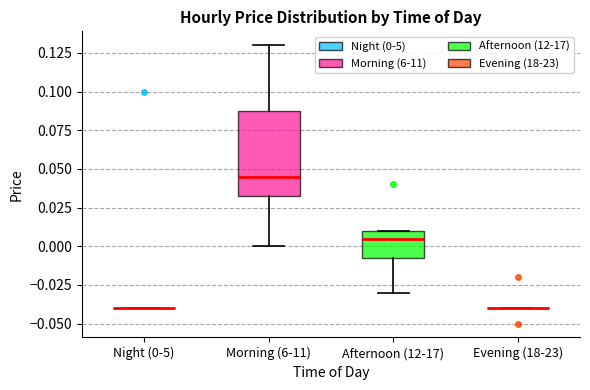

Reading left to right, read every box against the y-axis: the position of its median line, the range the box covers, and the ends of its whiskers. The values are not printed on the chart, so give them approximately, as read against the axis.

Night (0-5): box collapsed to a line at -0.040, whiskers -0.040 to -0.040
Morning (6-11): median 0.045, box 0.035 to 0.090, whiskers 0.000 to 0.130
Afternoon (12-17): median 0.005, box -0.005 to 0.010, whiskers -0.030 to 0.010
Evening (18-23): box collapsed to a line at -0.040, whiskers -0.040 to -0.040